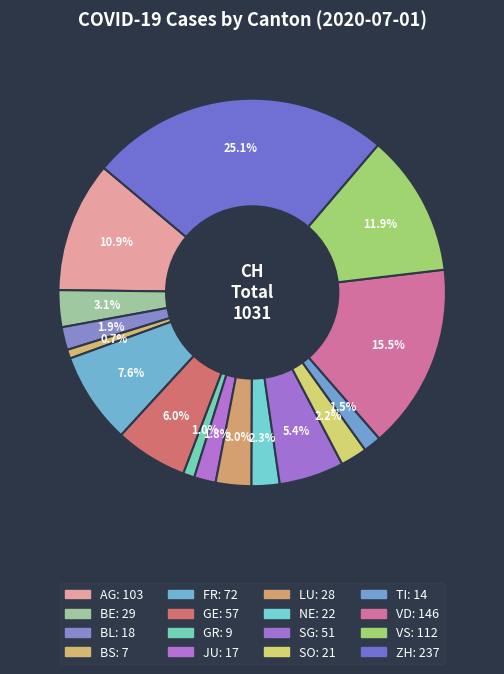

What is the change in value from BL to FR?

+54